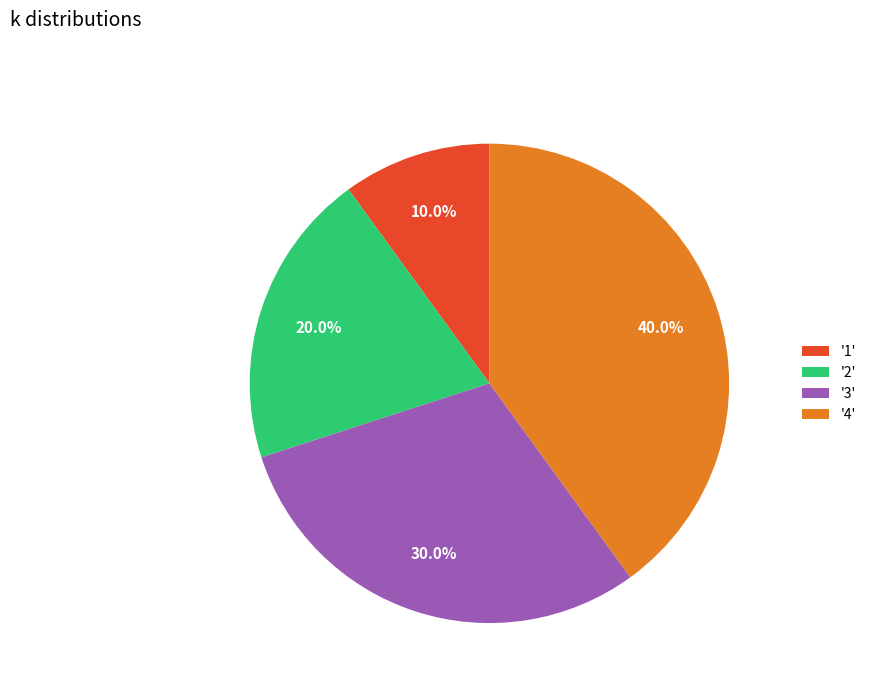

To the nearest percent, what is the difference between the largest and smallest slice percentages?

30%